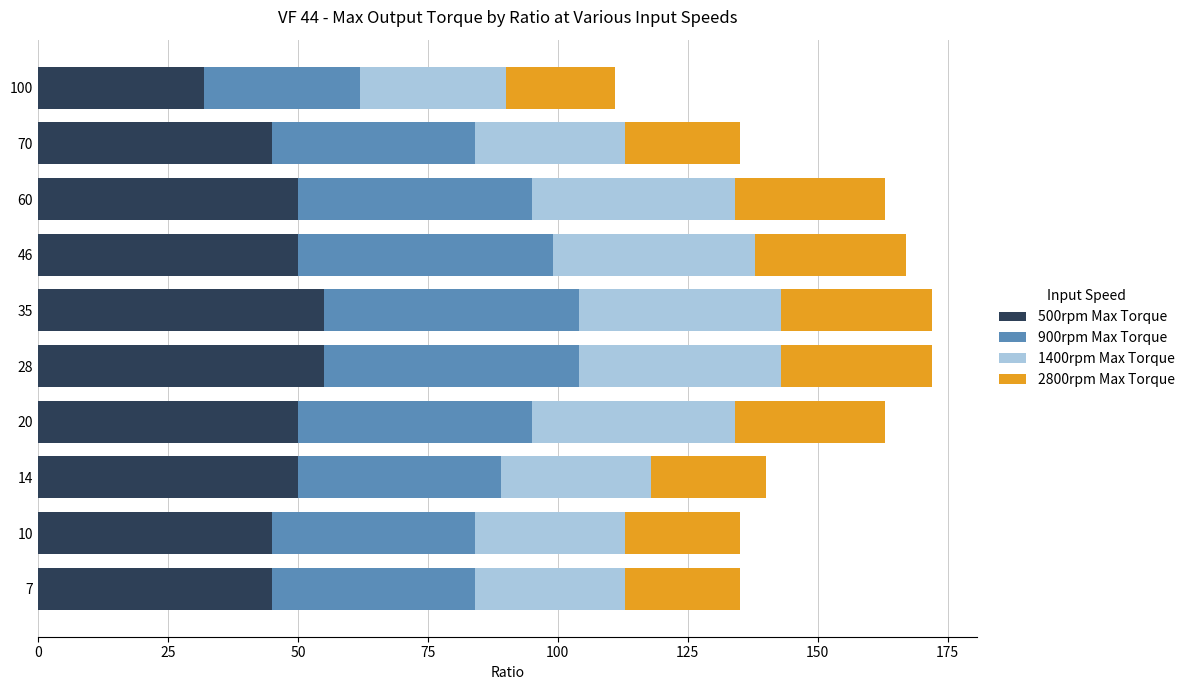

Is it true that 500rpm Max Torque equals 32 at 100?

True